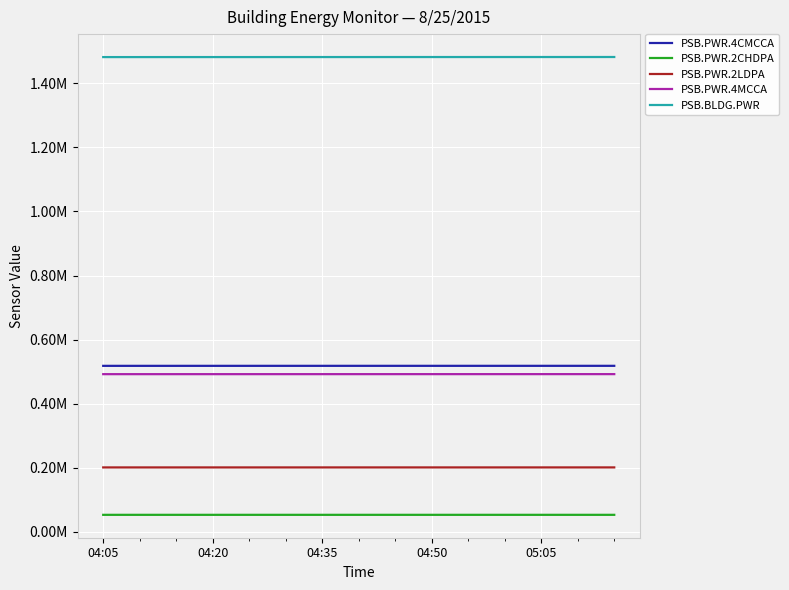

At which category is the sum across all series the highest?

14